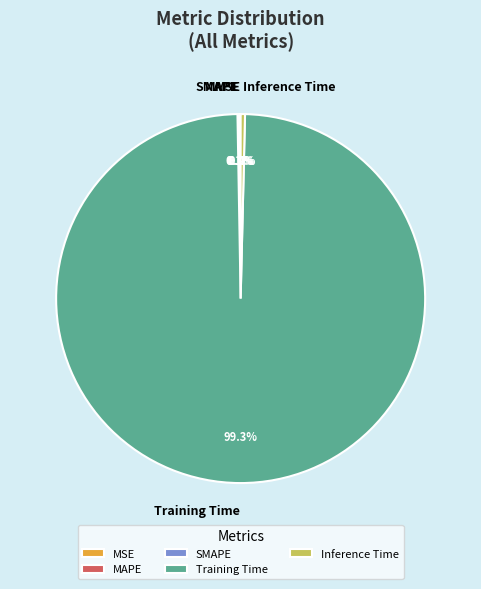

Is there any slice that represents more than half of the pie?

Yes